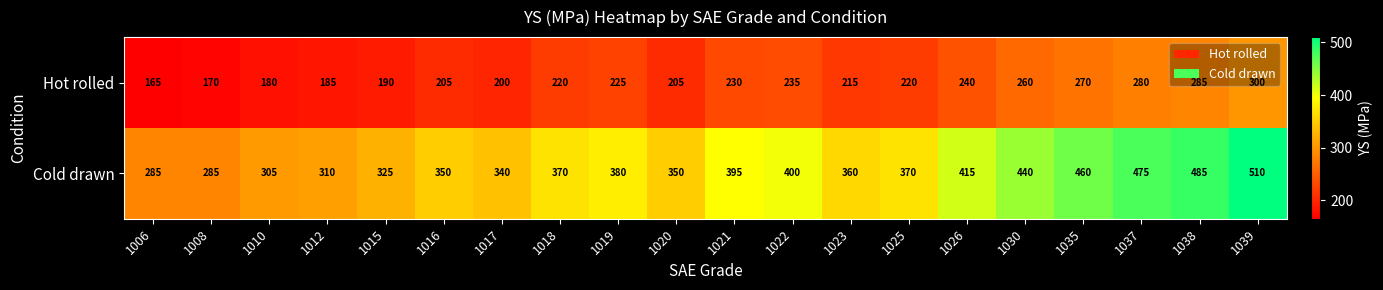

What is the difference between the second highest and second lowest values in the Hot rolled series?

115